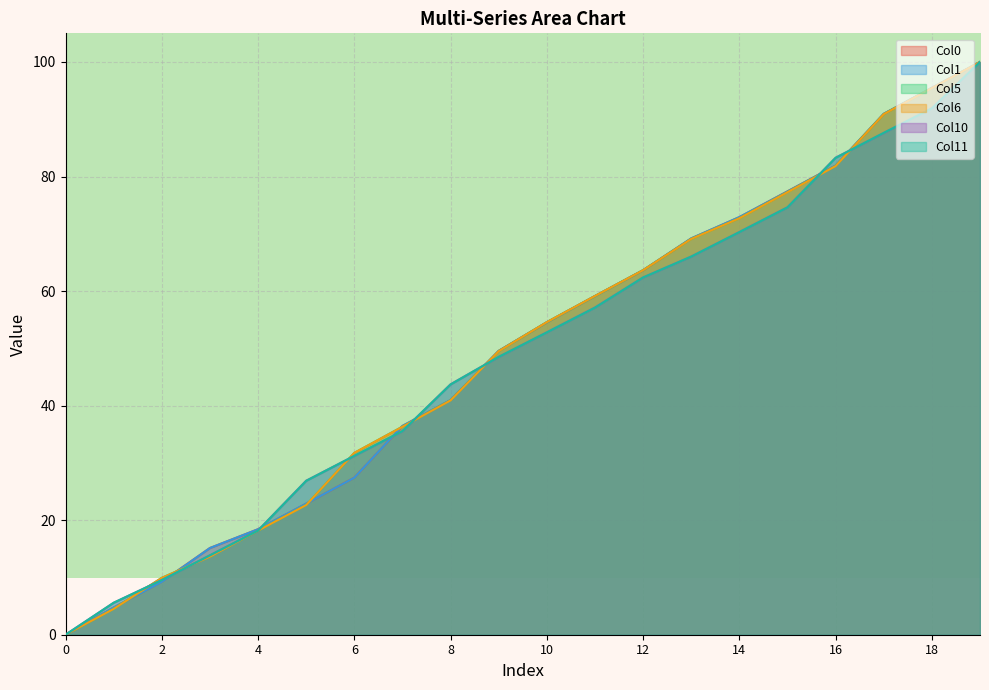

How many data points in Col1 are above 54?

10